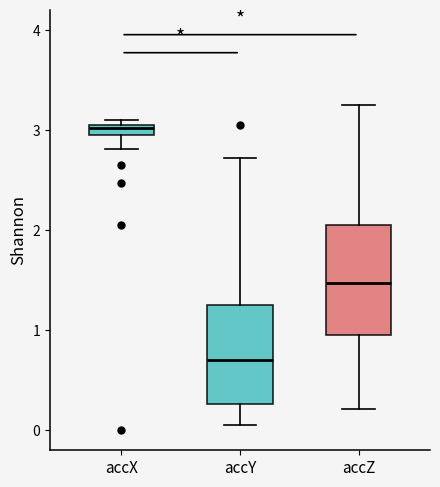

Which box's median line is the lowest?

accY